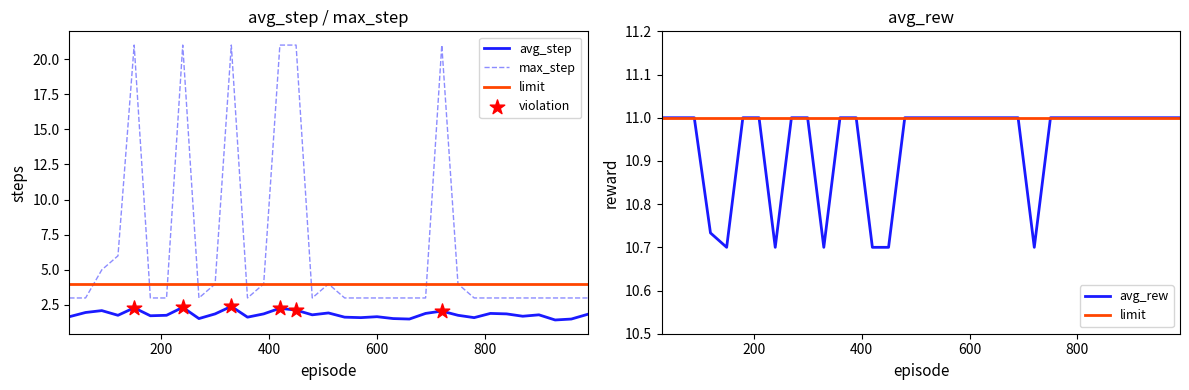

Which series has the largest Y range (max minus min)?

max_step